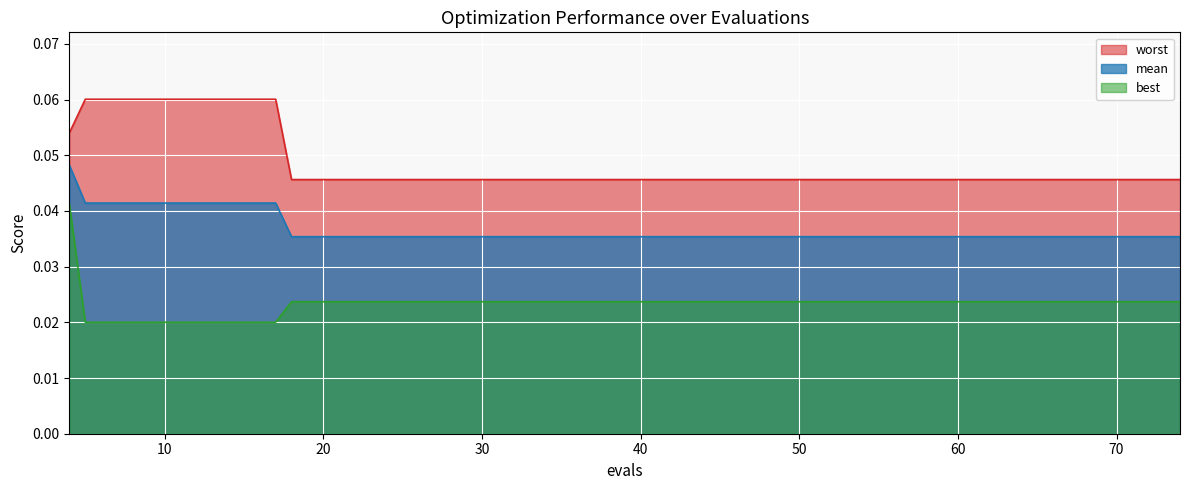

At how many categories does at least one series exceed 0?

20